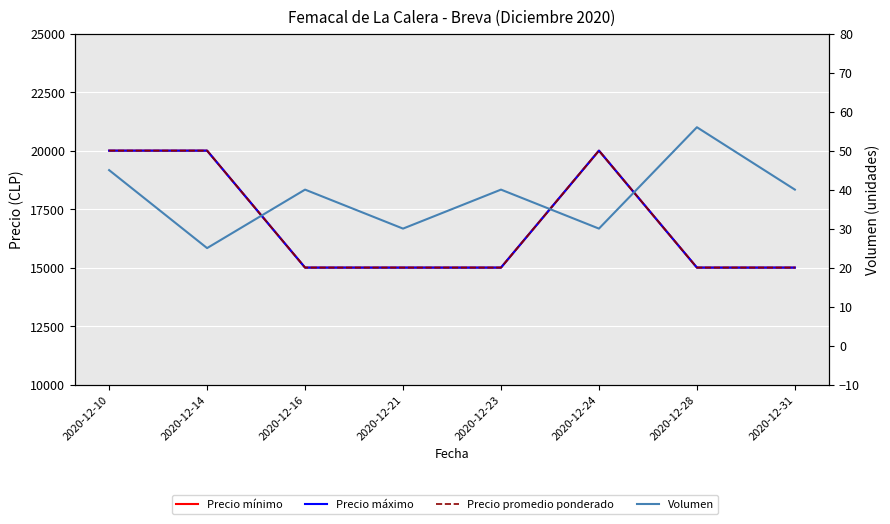

True or false: Precio promedio ponderado and Precio mínimo cross at least once.

False